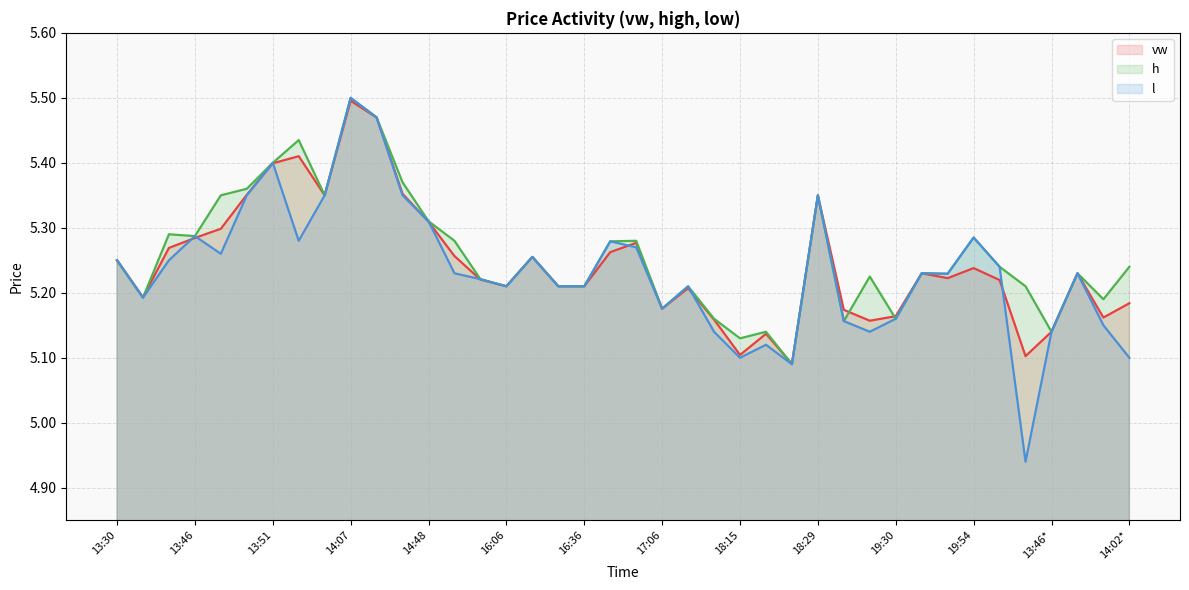

At which category does the chart reach its minimum across all series?

13:30*